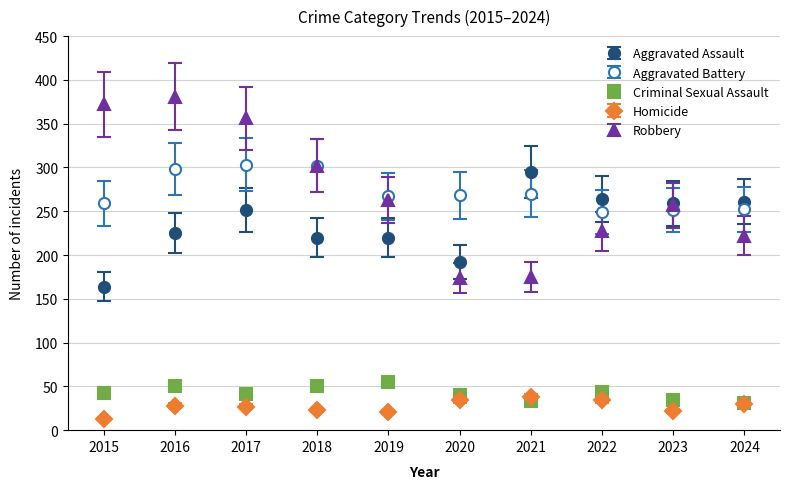

How many interior local peaks does the Robbery series have?

2